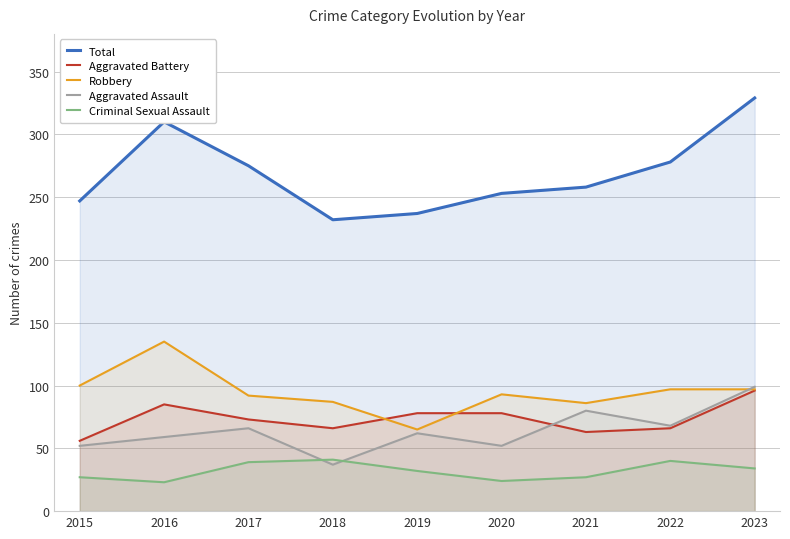

What are all the series names shown in the legend?

Total, Aggravated Battery, Robbery, Aggravated Assault, Criminal Sexual Assault